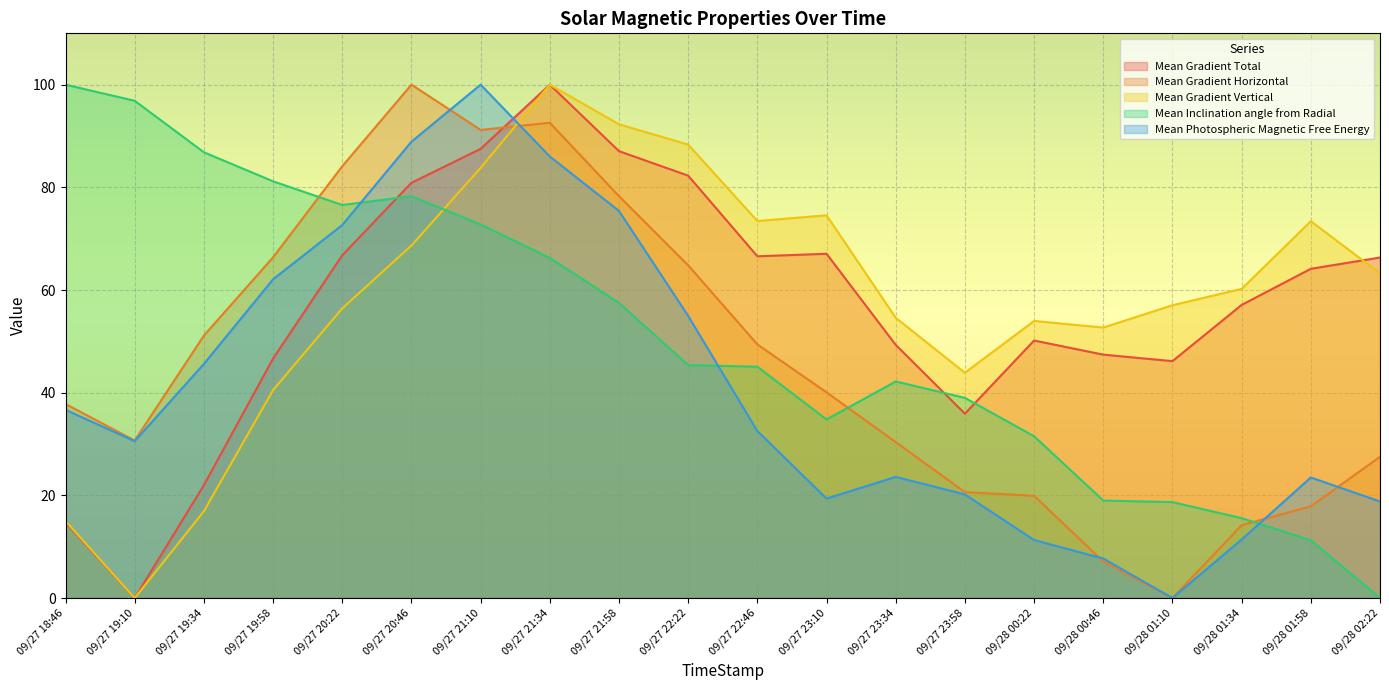

Is it true that Mean Gradient Vertical equals 52.7 at 09/28 00:46?

True